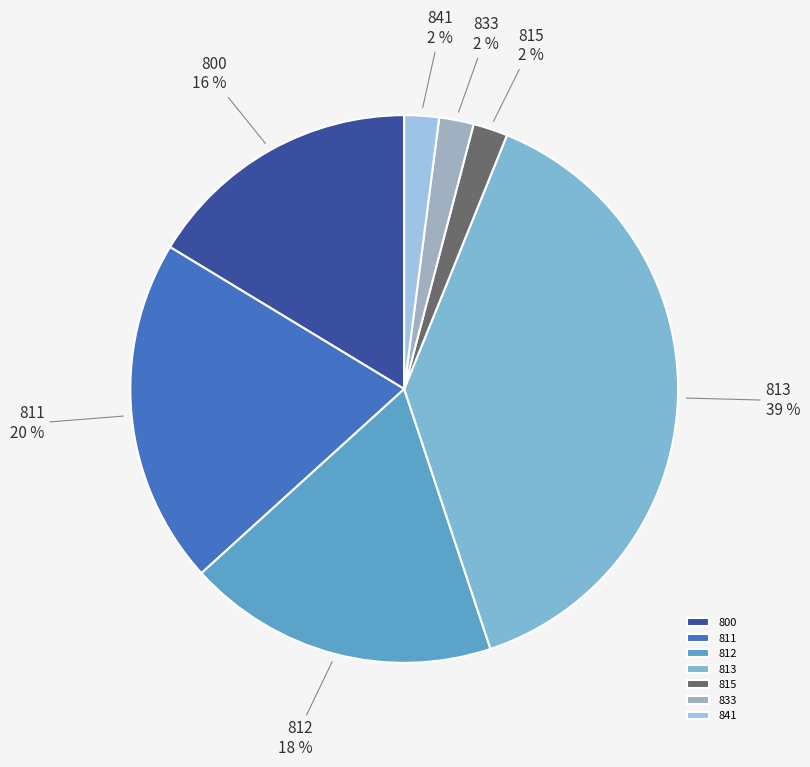

Count the number of slices in the pie.

7